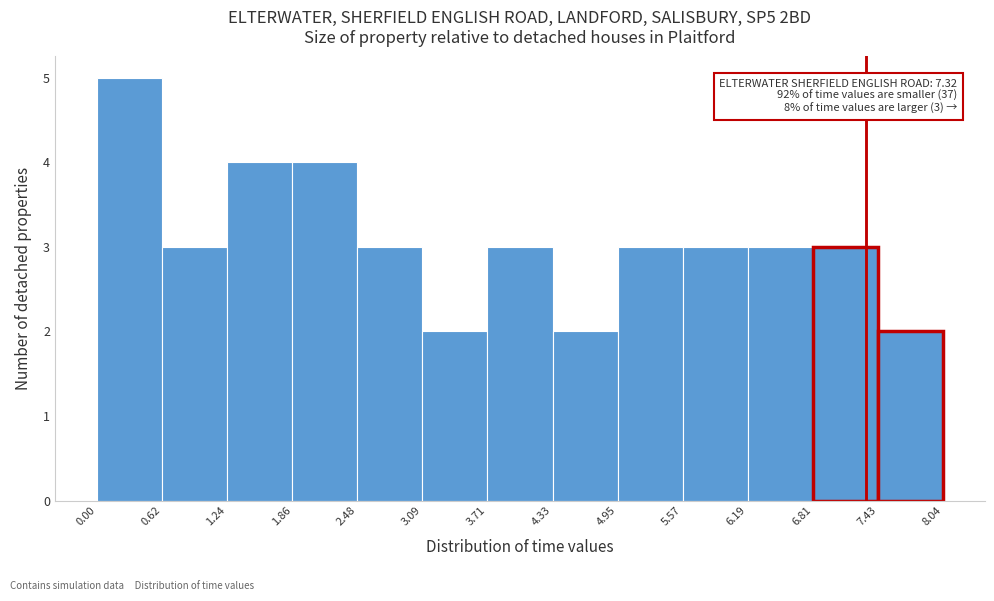

Which range on the x-axis has the tallest bar?

0.00 to 0.62